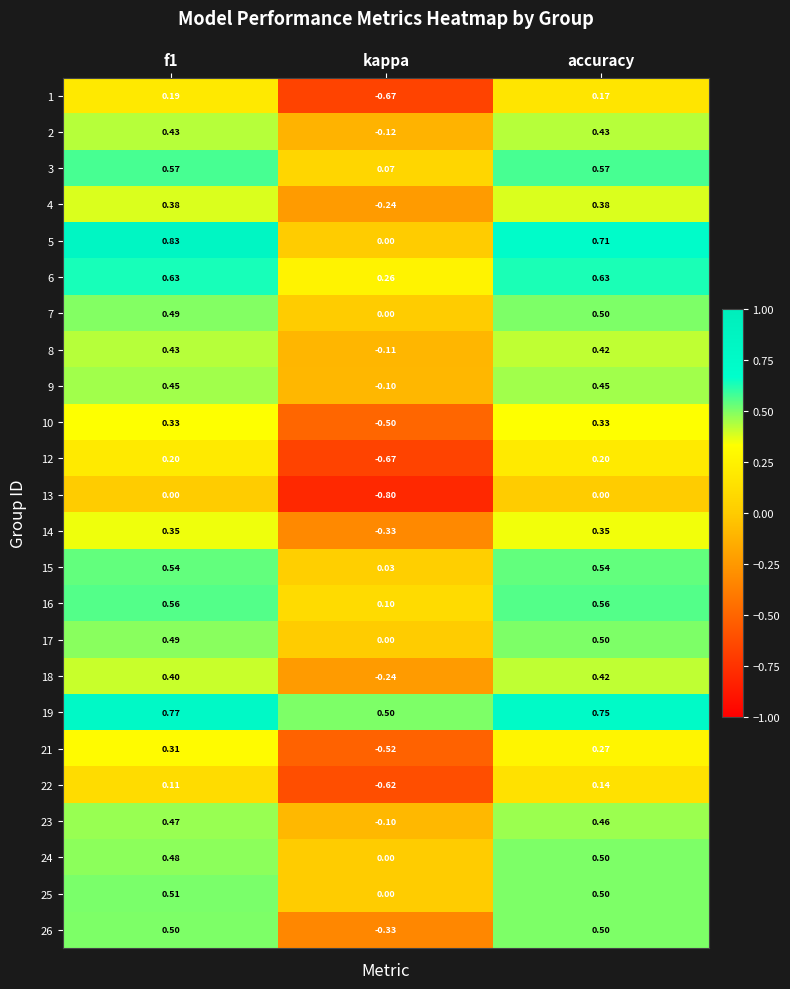

Where is 16 nearest to the value 0?

kappa